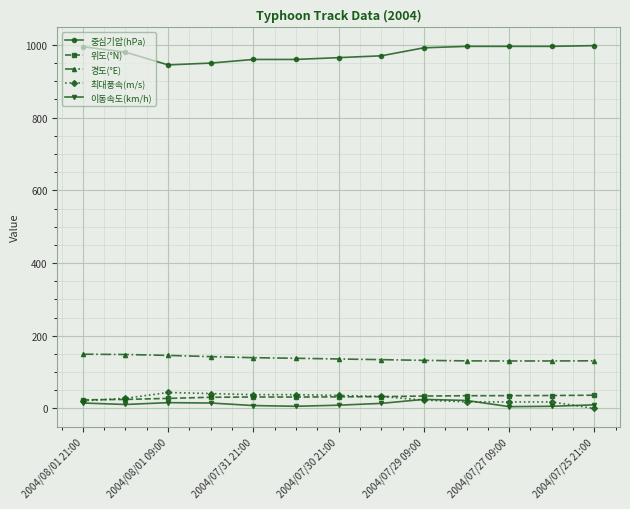

What is the difference between the maximum and minimum values in the 최대풍속(m/s) series?

44.0